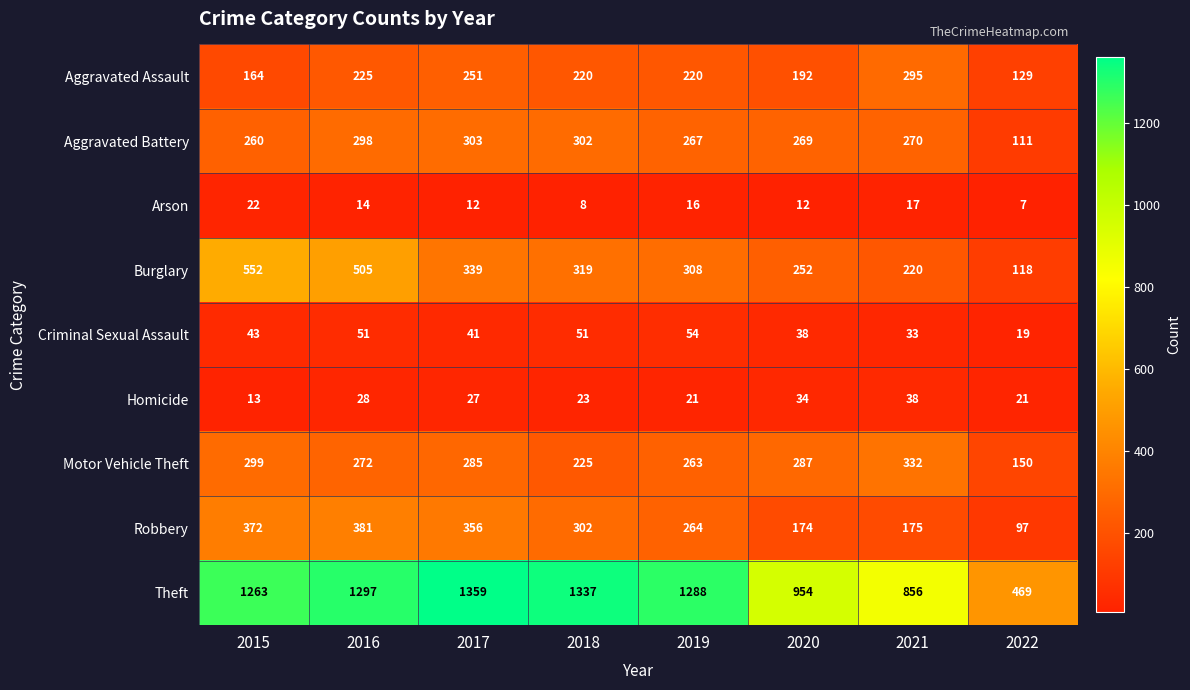

At how many categories does at least one series exceed 362?

8